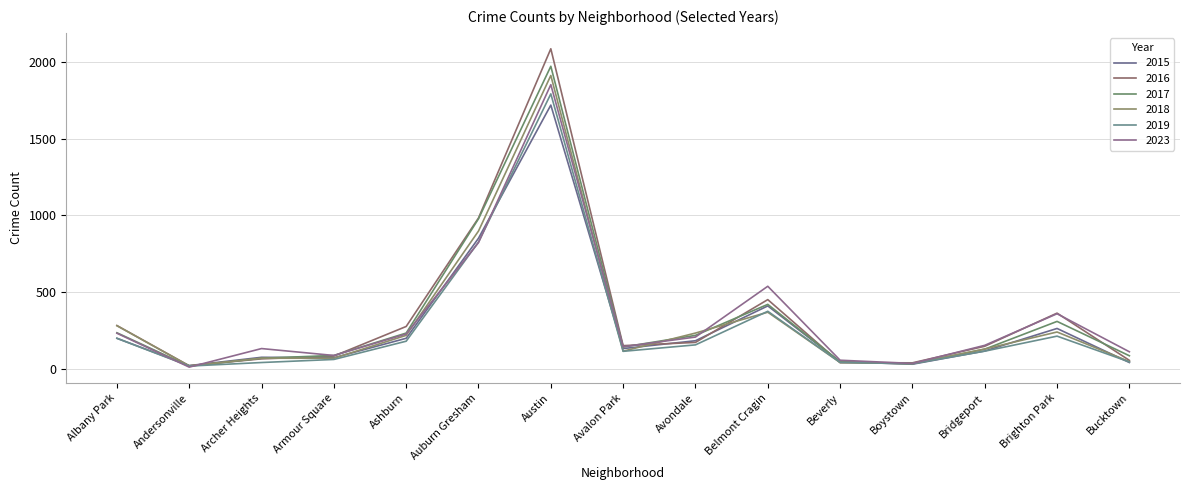

In 2023, how many points are higher than both neighbors (excluding endpoints)?

4